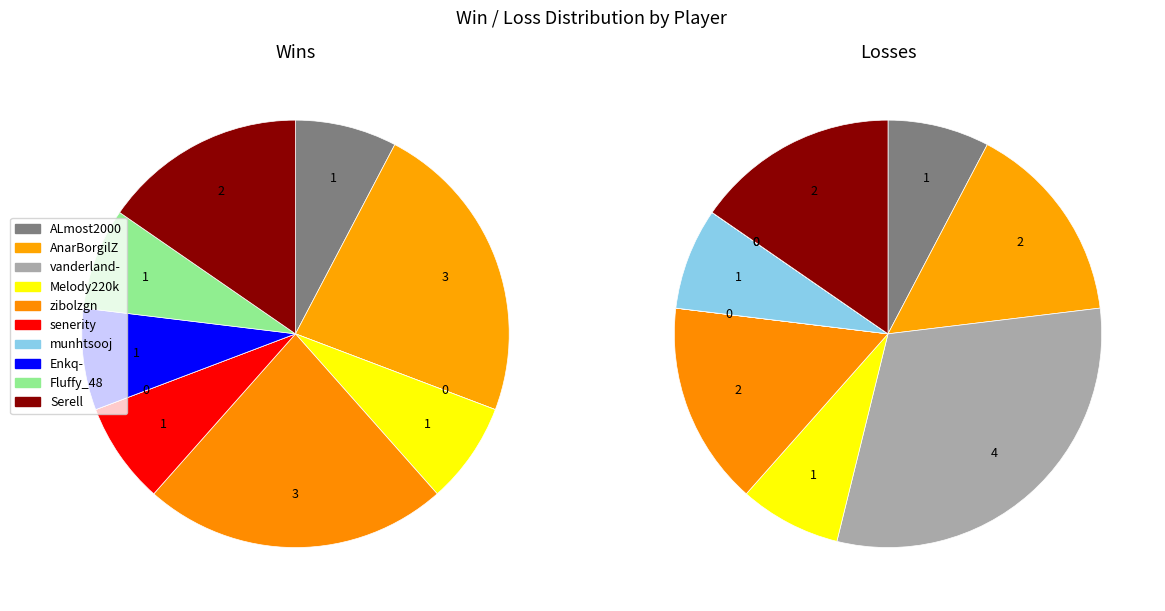

True or false: 6 accounts for 0% of the total.

True